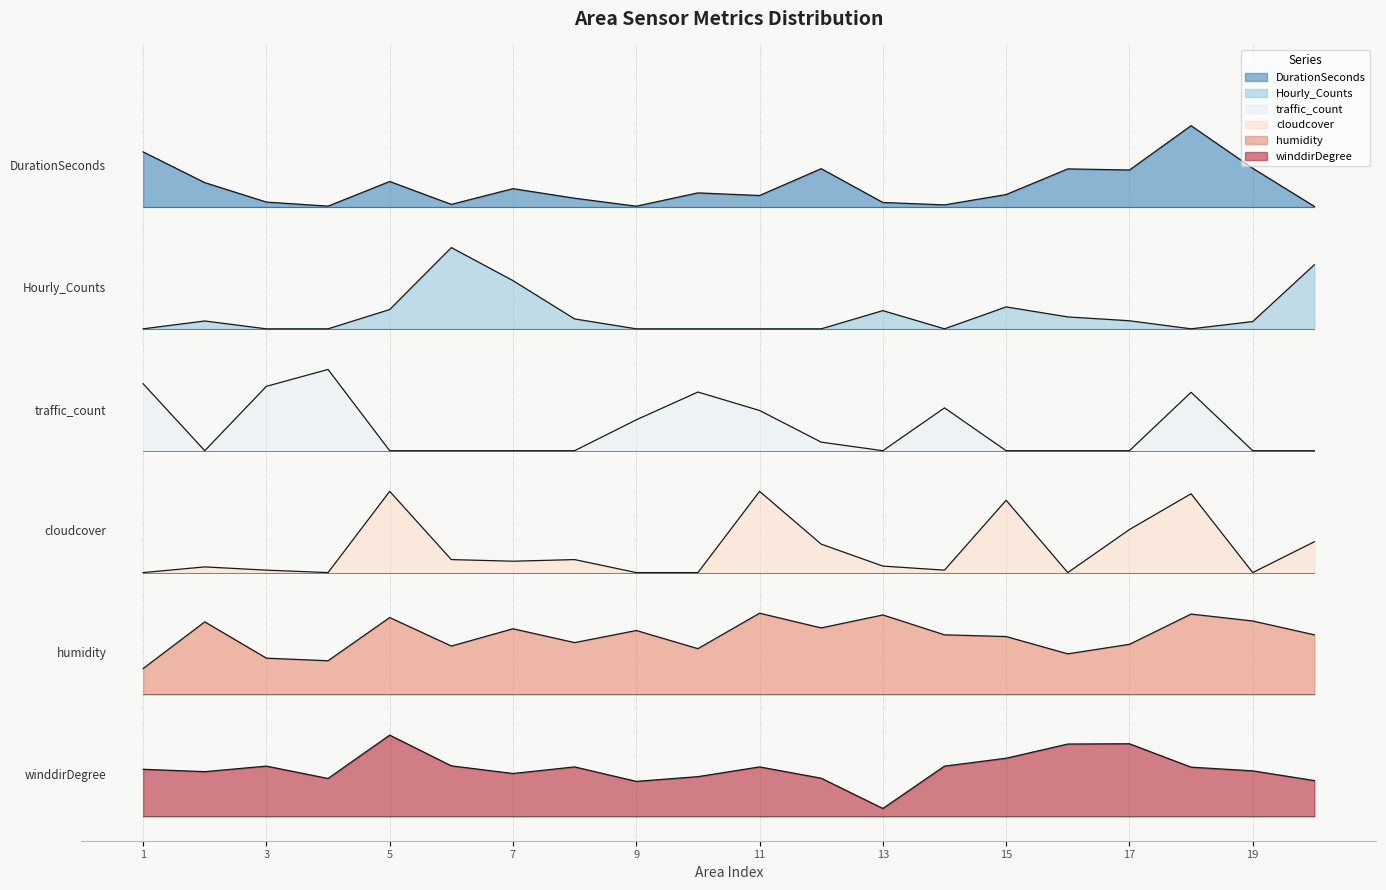

True or false: DurationSeconds and cloudcover intersect in this chart.

False